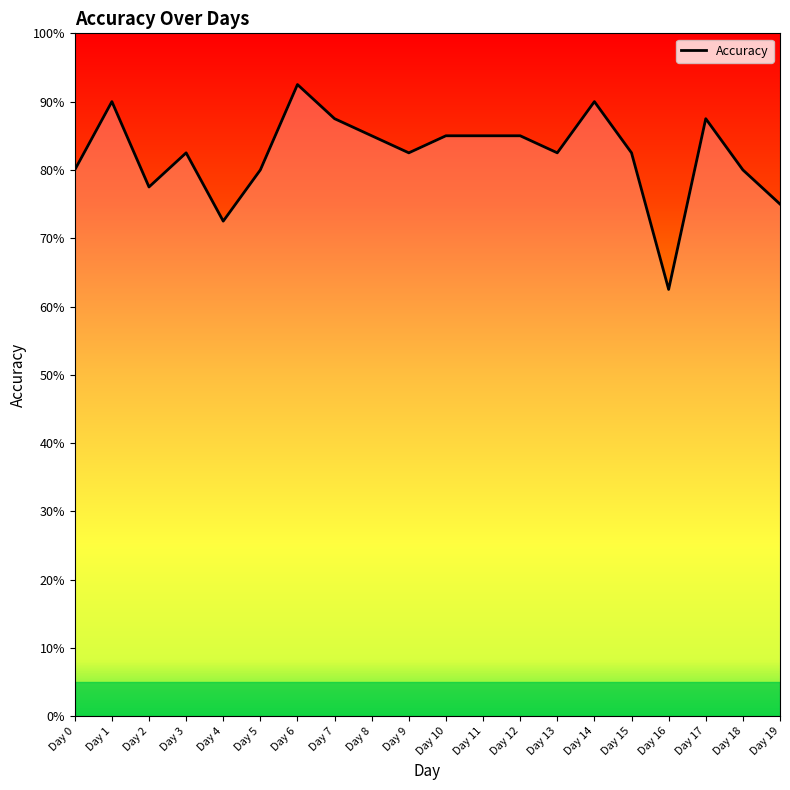

Does the chart have visible grid lines?

No